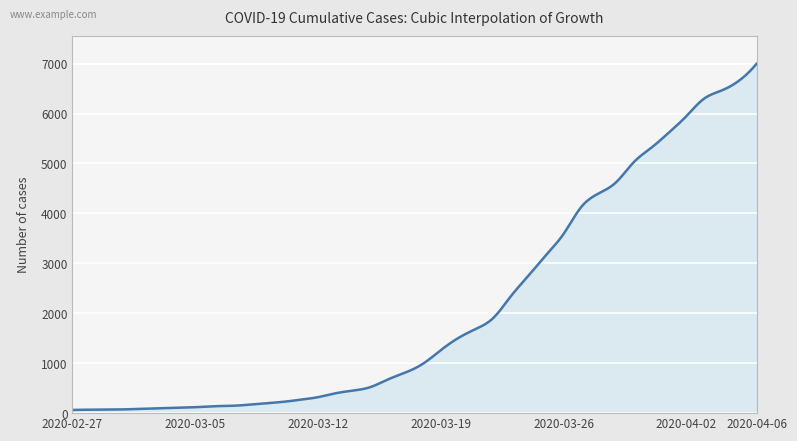

What is the maximum value shown in the chart?

6995.0